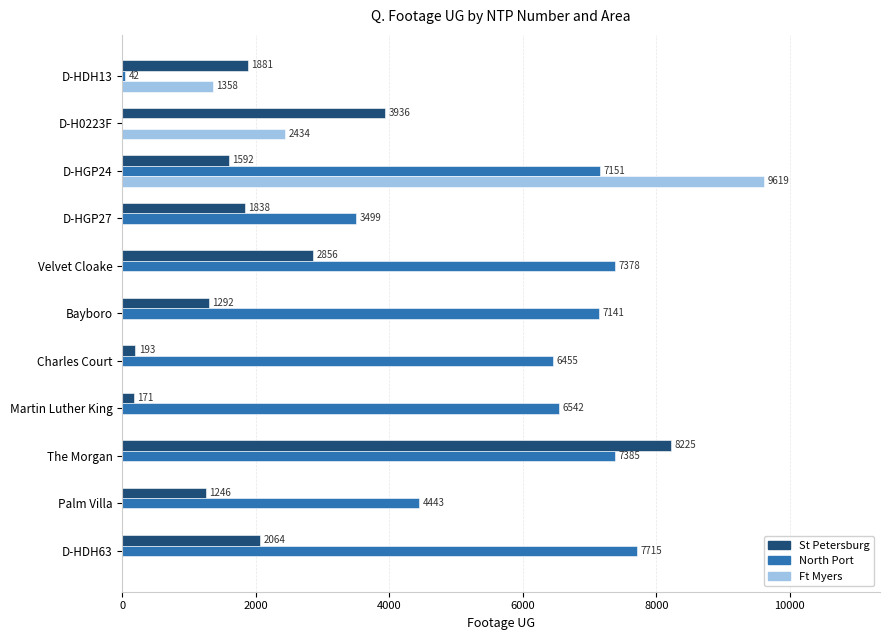

What is the greatest value displayed?

9619